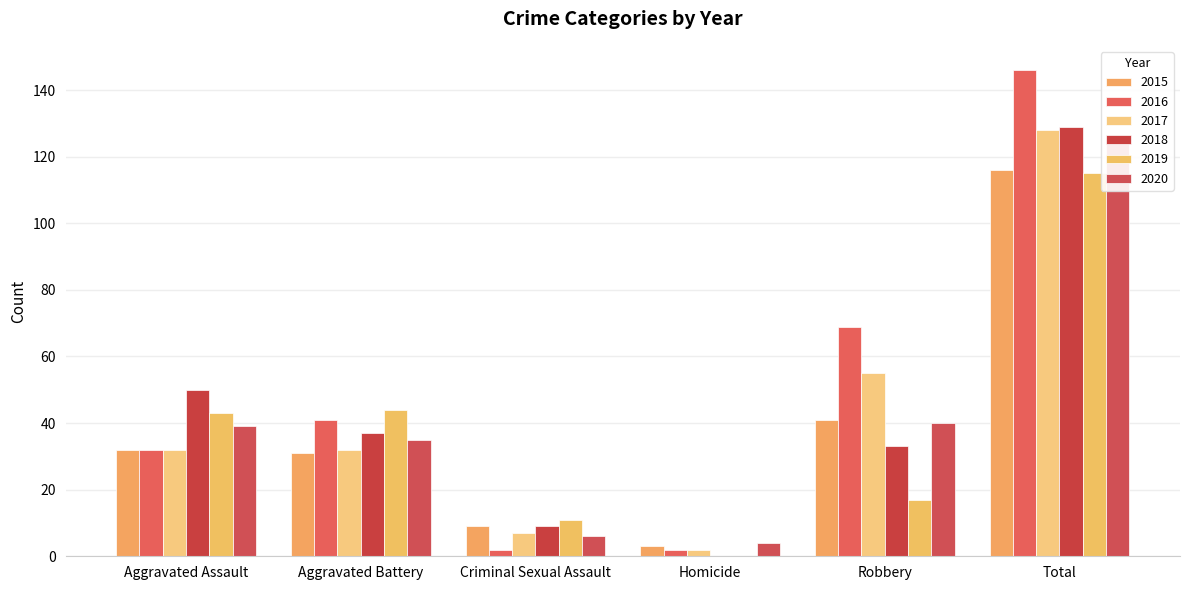

Reading left to right, what are all the values shown in this chart?

2015: 32	31	9	3	41	116
2016: 32	41	2	2	69	146
2017: 32	32	7	2	55	128
2018: 50	37	9	0	33	129
2019: 43	44	11	0	17	115
2020: 39	35	6	4	40	124